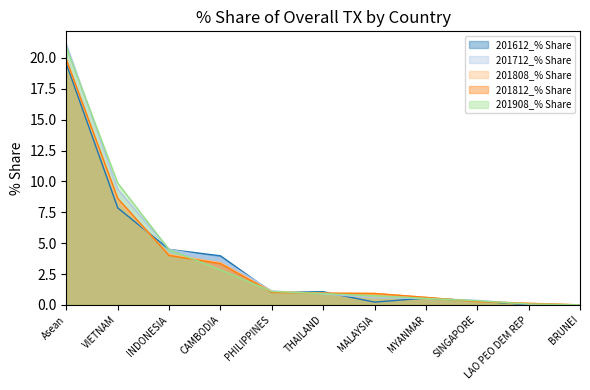

Which category has the lowest value in the 201712_% Share series?

BRUNEI